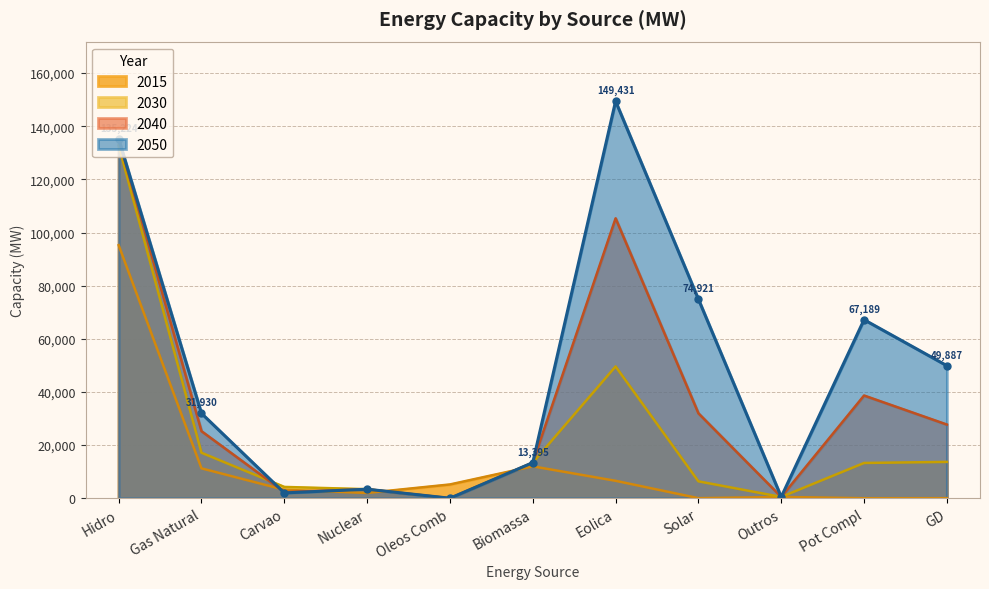

Between Outros and Hidro, which is larger?

Hidro